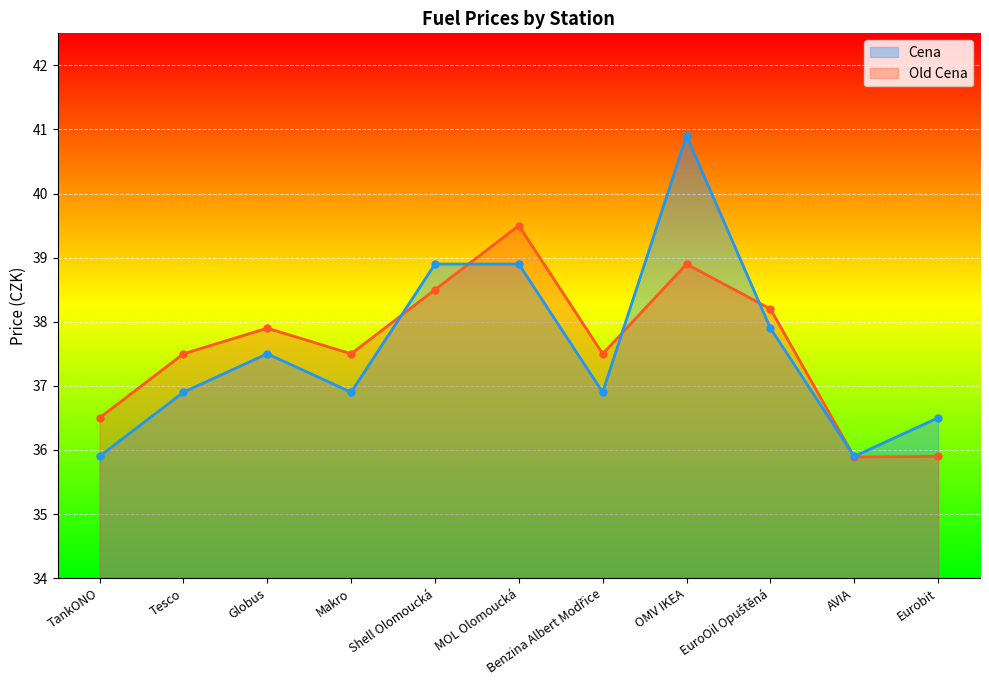

The Cena series shows 61.4 at Benzina Albert Modřice. True or false?

False